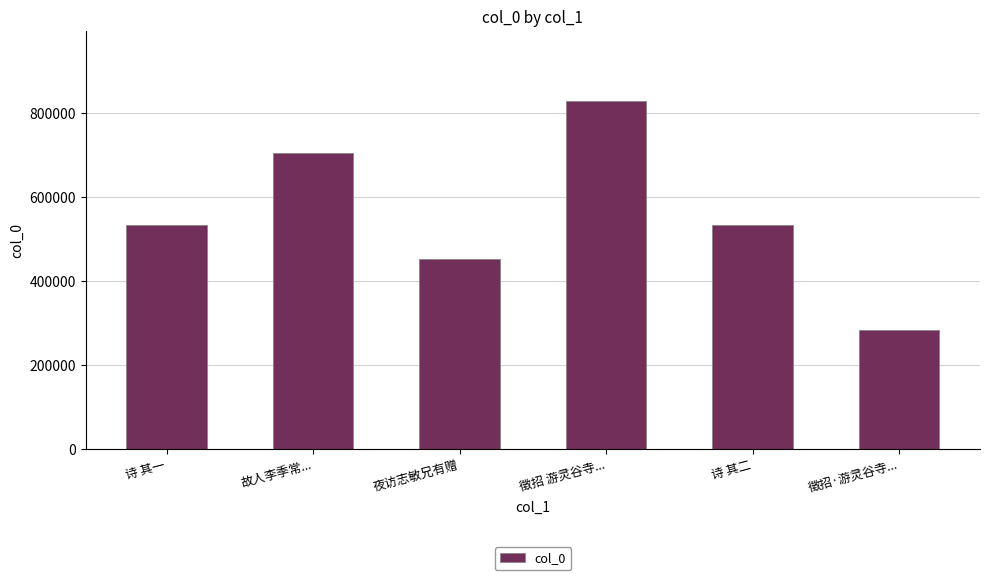

What is the change in value from 故人李季常... to 徵招·游灵谷寺...?

-421834